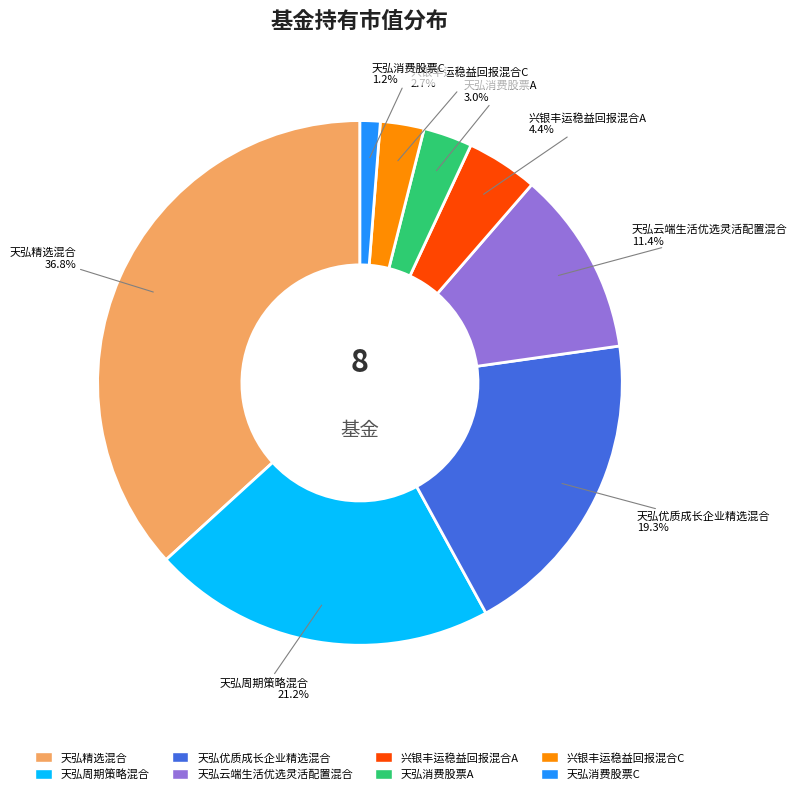

How many segments does this pie chart have?

8